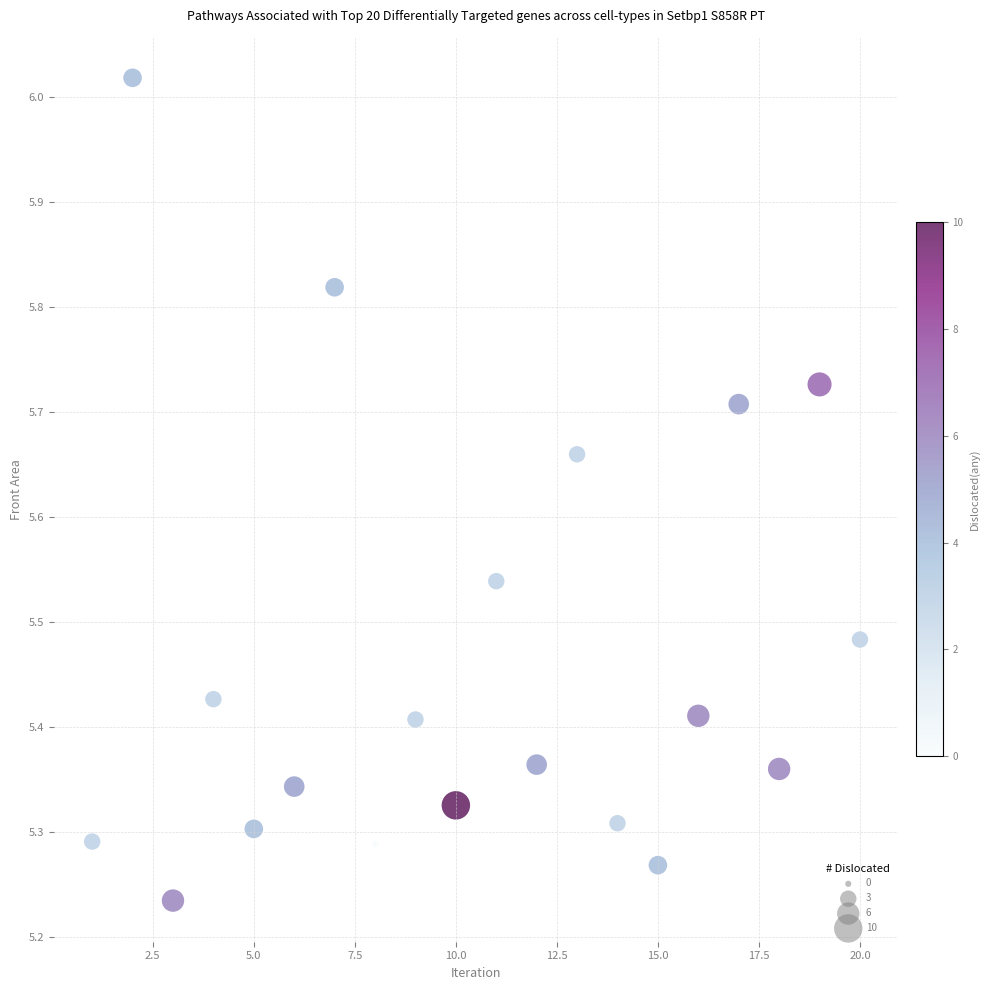

What is the range of Y values (max minus min)?

0.8